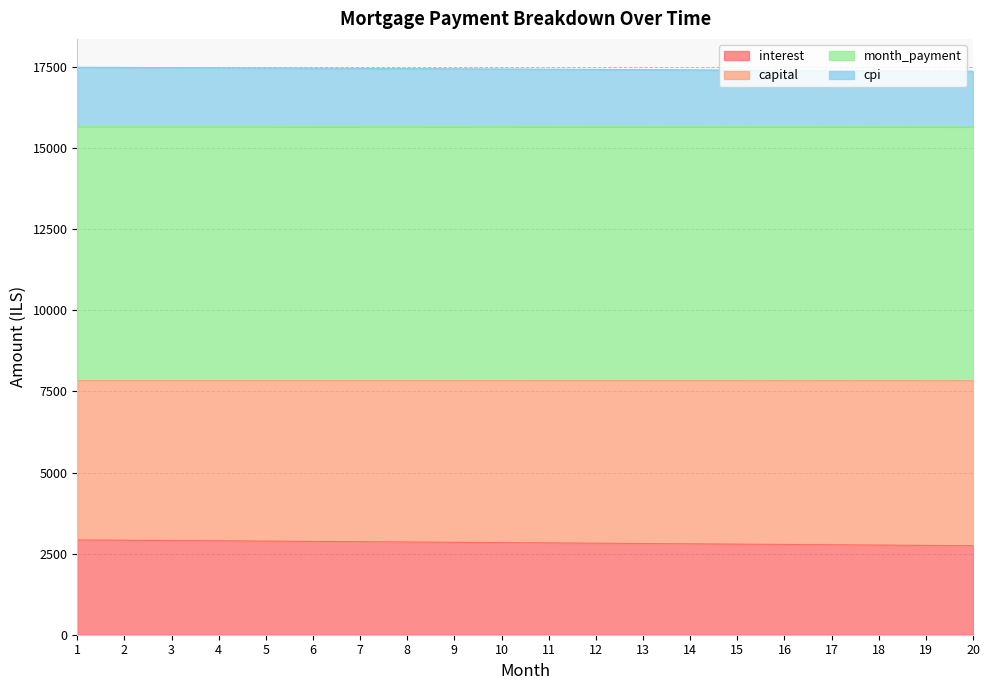

The value of interest at 16 is 2782.6. True or false?

True